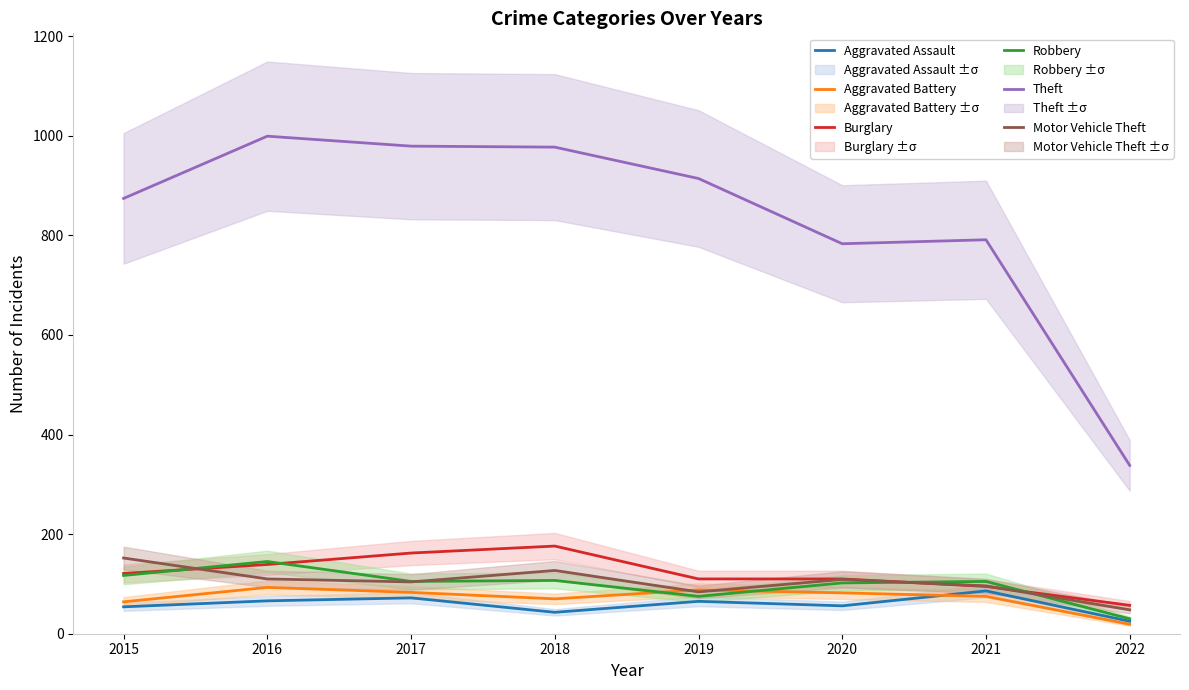

True or false: Theft and Aggravated Assault cross at least once.

False